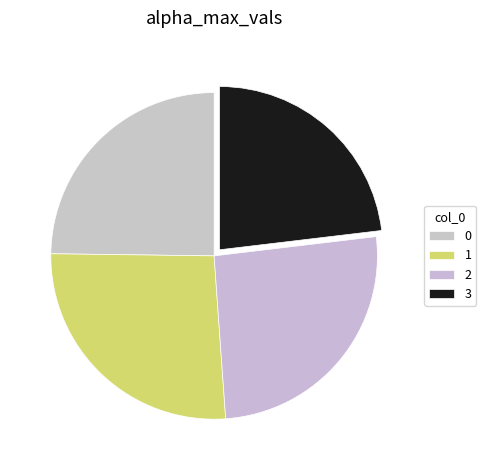

Is 3 the majority of the pie?

No